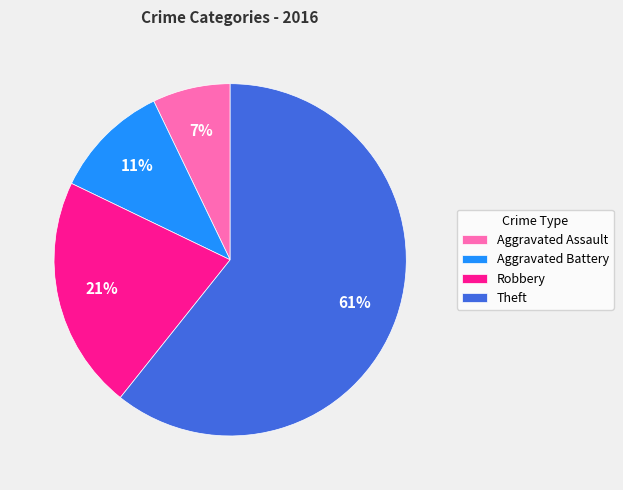

To the nearest percent, what is the combined percentage of Aggravated Battery and Robbery?

32%